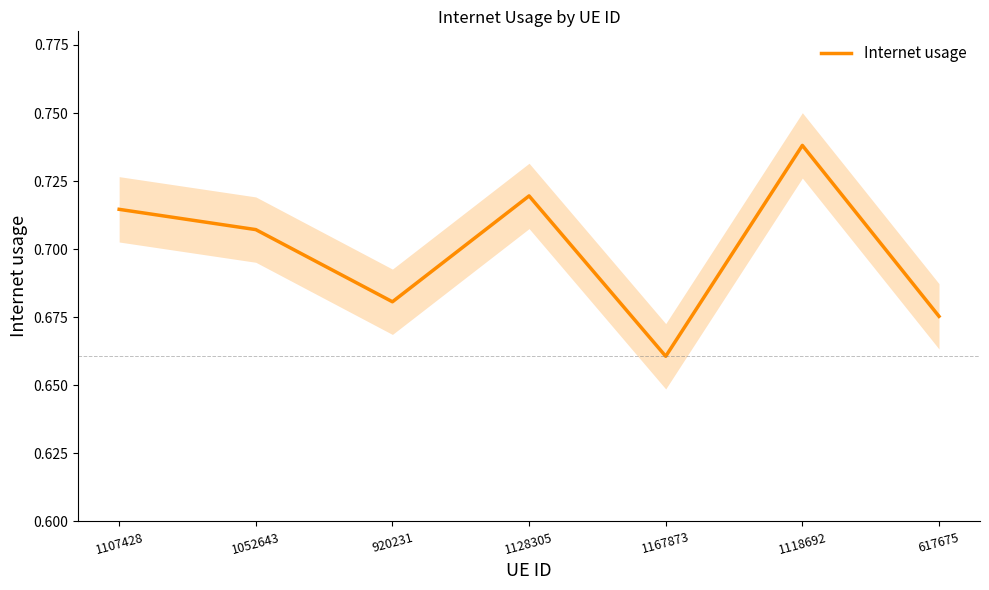

What is the label of the 6th point from the left?

1118692